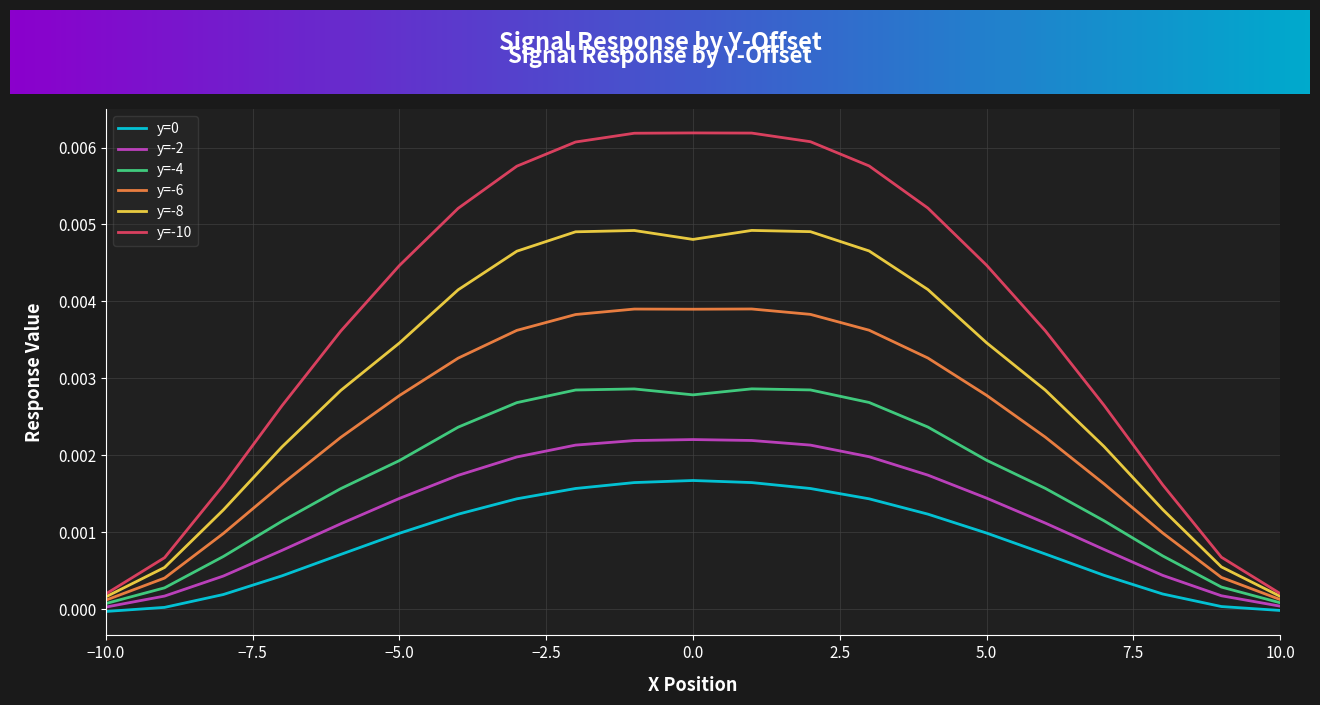

Which series has the widest spread of values?

y=-10